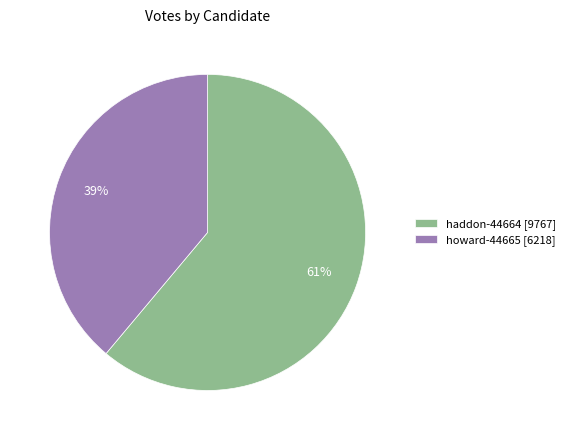

Which slice represents more than half of the pie?

haddon-44664